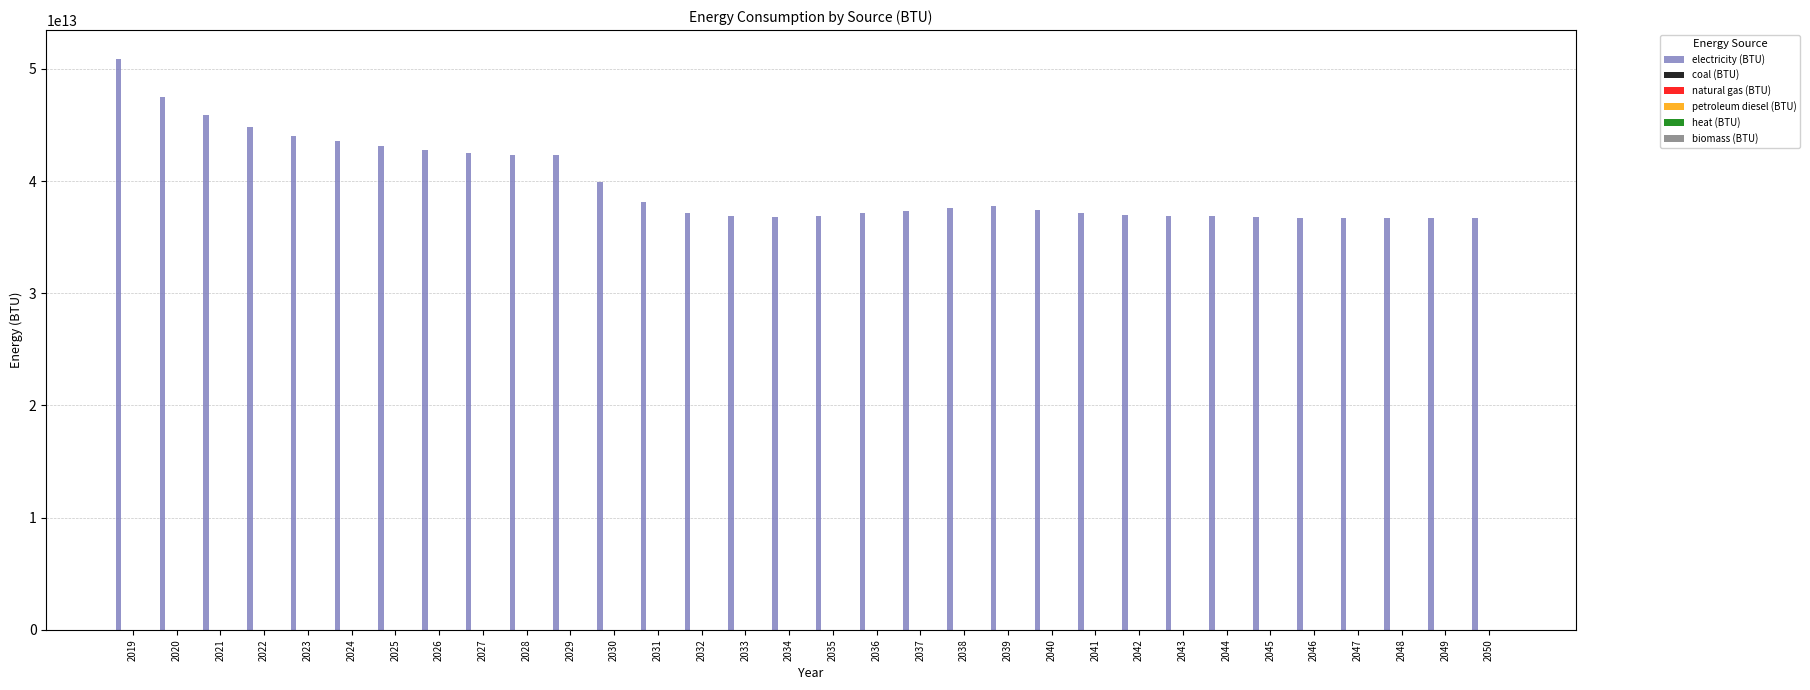

Reading left to right, transcribe all the data shown in this chart.

electricity (BTU): 50905731810490.7	47476362098138.8	45853032994923.9	44839670050761.4	44053752115059.2	43548959390862.9	43163257191201.4	42770994077834.2	42497821489001.7	42336383248731.0	42316501692047.4	39869479695431.5	38113739424703.9	37133777495769.9	36879890016920.5	36793007614213.2	36911302876480.5	37115486463621.0	37346311336717.4	37562622673434.9	37789073604060.9	37417487309644.7	37160617597292.7	37003155668358.7	36923629441624.4	36849471235194.6	36786049069373.9	36739526226734.4	36695190355329.9	36665169204737.7	36660000000000.0	36671133671742.8
coal (BTU): 0.0	0.0	0.0	0.0	0.0	0.0	0.0	0.0	0.0	0.0	0.0	0.0	0.0	0.0	0.0	0.0	0.0	0.0	0.0	0.0	0.0	0.0	0.0	0.0	0.0	0.0	0.0	0.0	0.0	0.0	0.0	0.0
natural gas (BTU): 0.0	0.0	0.0	0.0	0.0	0.0	0.0	0.0	0.0	0.0	0.0	0.0	0.0	0.0	0.0	0.0	0.0	0.0	0.0	0.0	0.0	0.0	0.0	0.0	0.0	0.0	0.0	0.0	0.0	0.0	0.0	0.0
petroleum diesel (BTU): 0.0	0.0	0.0	0.0	0.0	0.0	0.0	0.0	0.0	0.0	0.0	0.0	0.0	0.0	0.0	0.0	0.0	0.0	0.0	0.0	0.0	0.0	0.0	0.0	0.0	0.0	0.0	0.0	0.0	0.0	0.0	0.0
heat (BTU): 0.0	0.0	0.0	0.0	0.0	0.0	0.0	0.0	0.0	0.0	0.0	0.0	0.0	0.0	0.0	0.0	0.0	0.0	0.0	0.0	0.0	0.0	0.0	0.0	0.0	0.0	0.0	0.0	0.0	0.0	0.0	0.0
biomass (BTU): 0.0	0.0	0.0	0.0	0.0	0.0	0.0	0.0	0.0	0.0	0.0	0.0	0.0	0.0	0.0	0.0	0.0	0.0	0.0	0.0	0.0	0.0	0.0	0.0	0.0	0.0	0.0	0.0	0.0	0.0	0.0	0.0